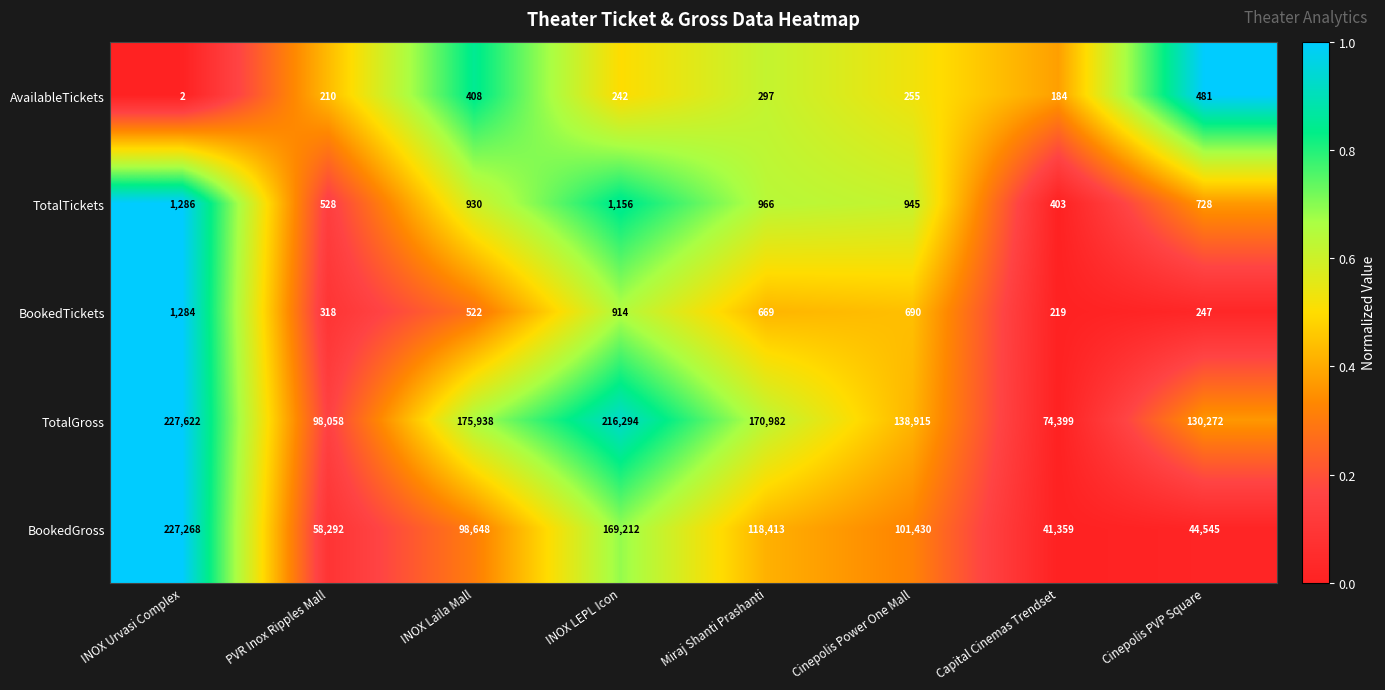

What is the total value across all series at Miraj Shanti Prashanti?

291327